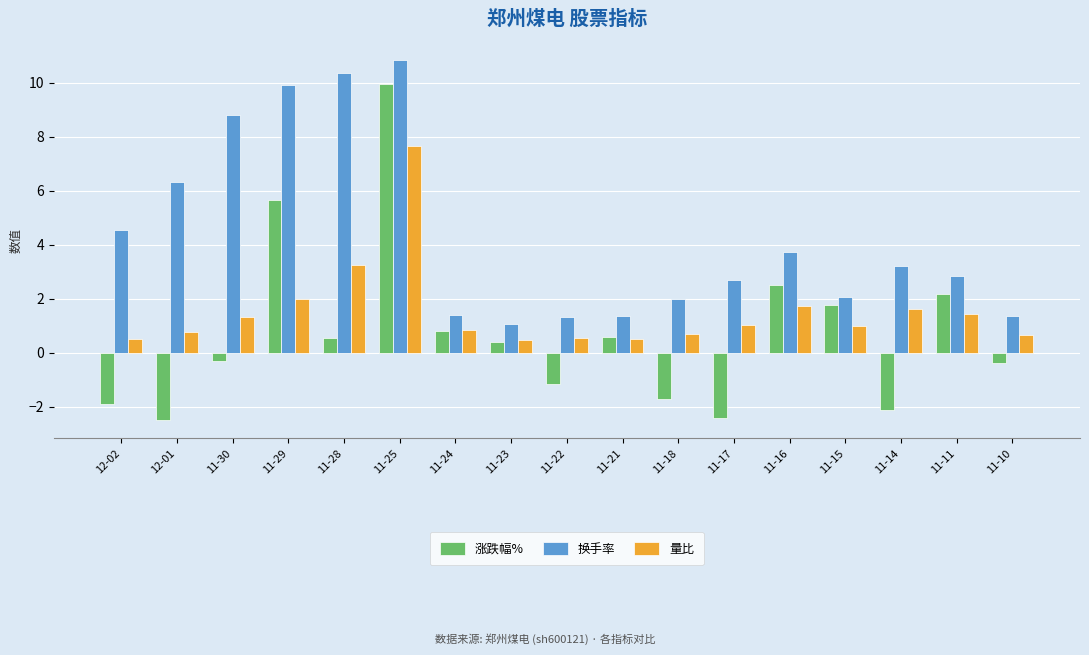

Where is 换手率 nearest to the value 5?

12-02